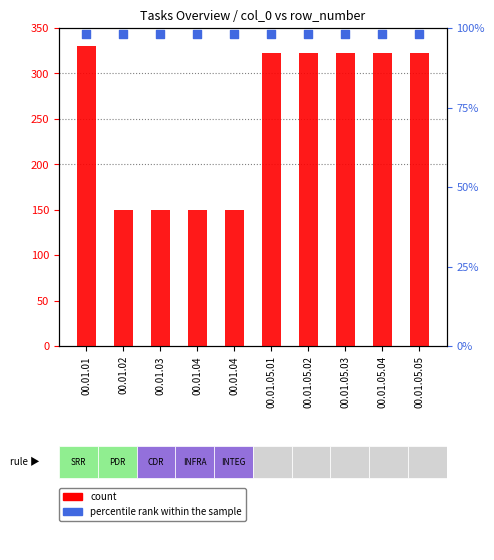

At how many categories does at least one series exceed 292?

6